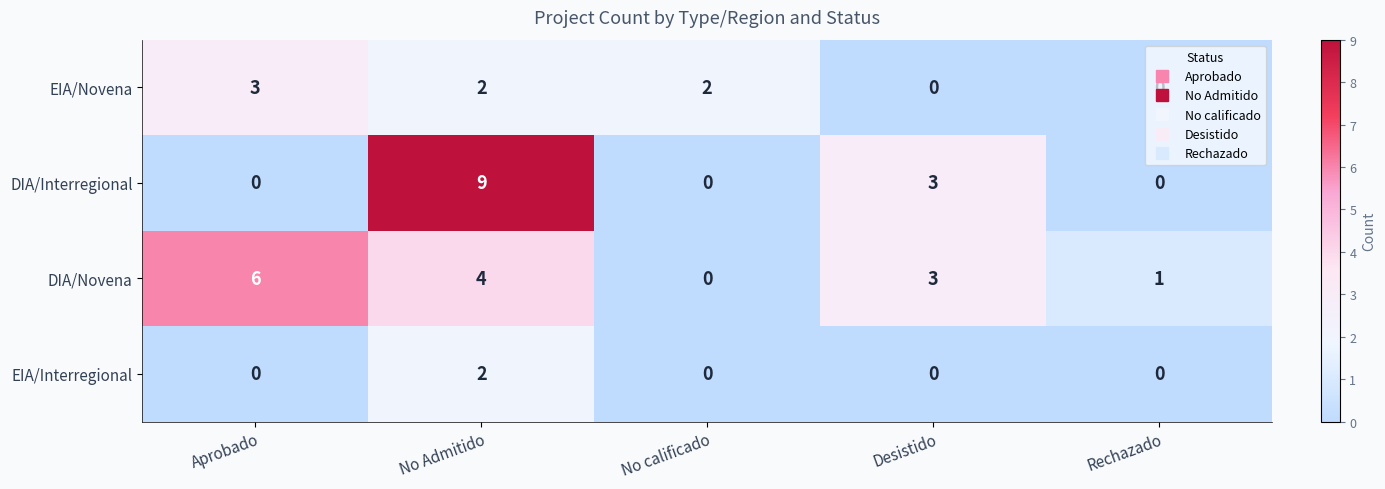

Rank the series by their maximum value, from lowest to highest.

EIA/Interregional, EIA/Novena, DIA/Novena, DIA/Interregional